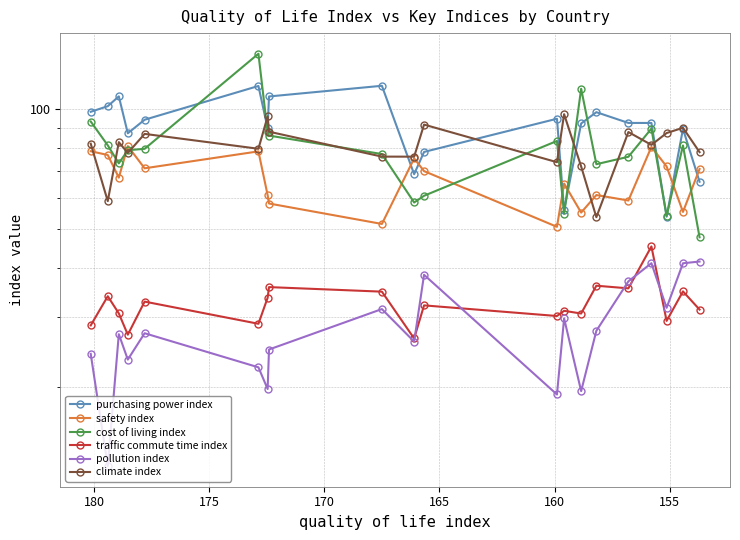

What is the value of the climate index point at the 9th from the left?

73.7